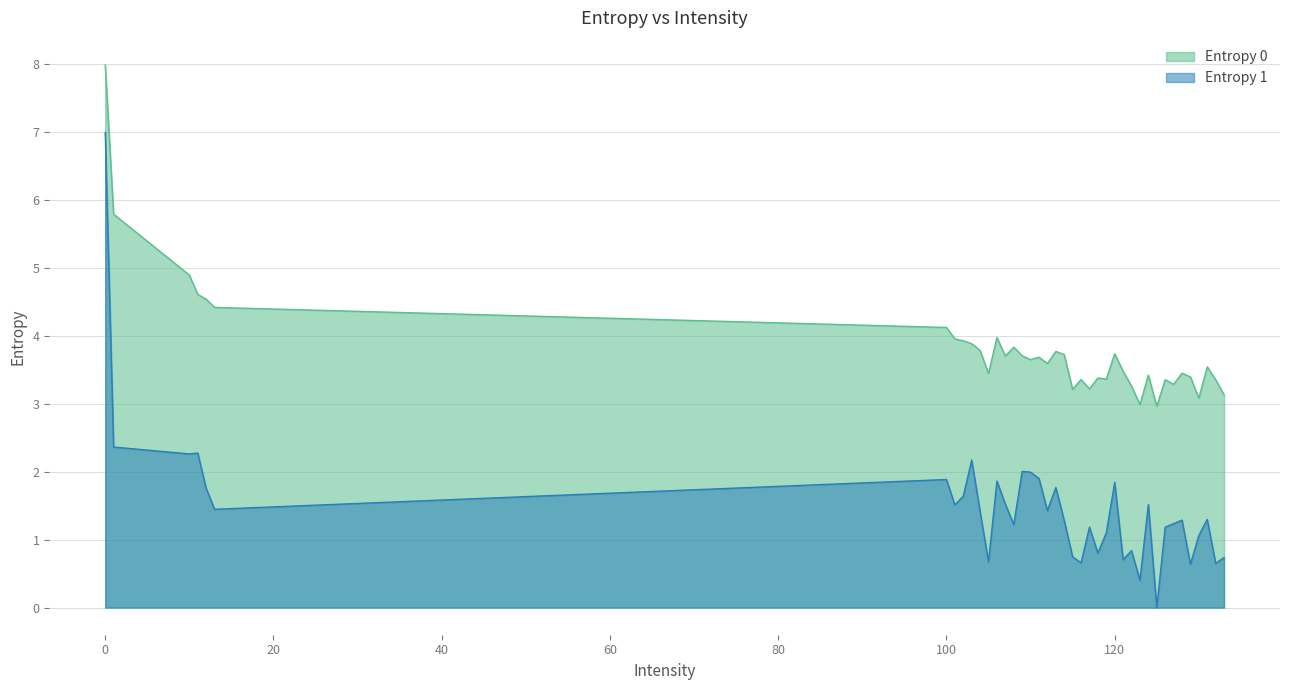

True or false: Entropy 1 and Entropy 0 intersect in this chart.

False